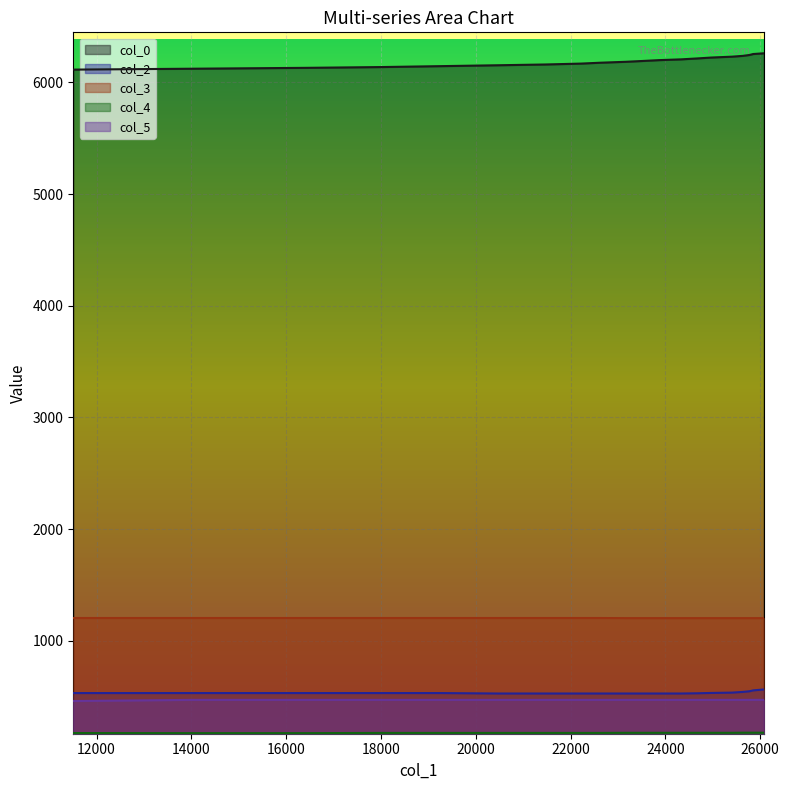

At how many categories does at least one series exceed 4483?

20